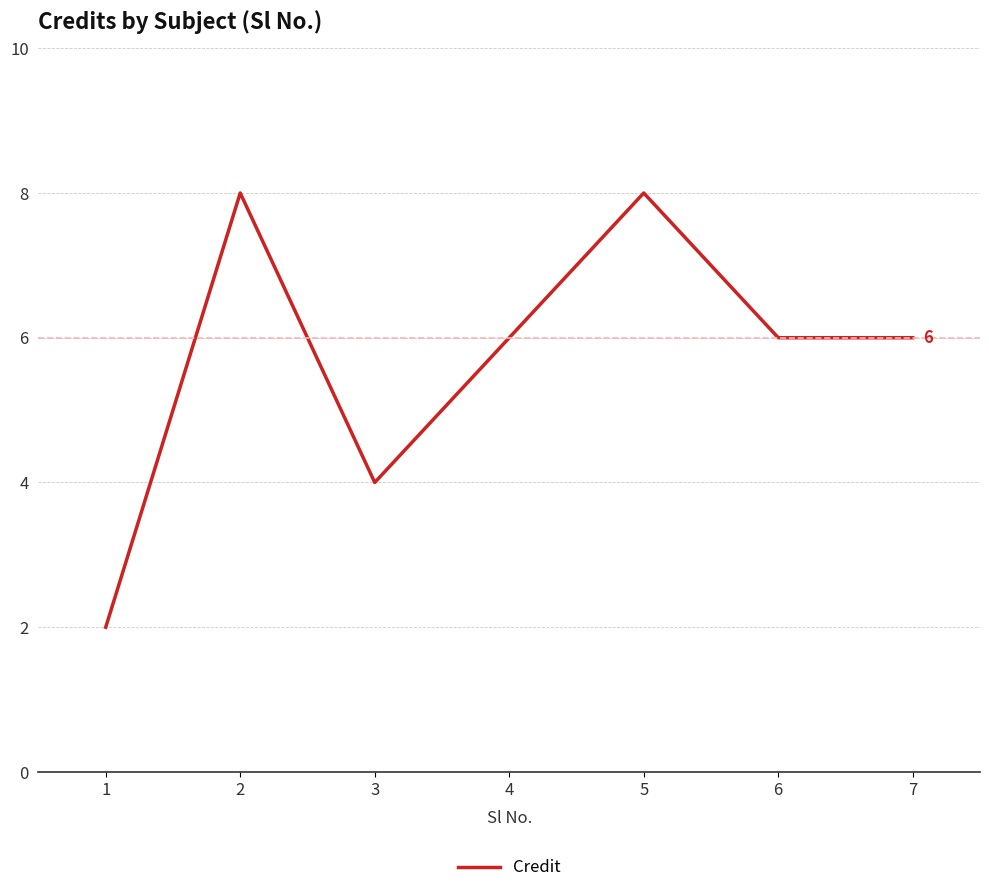

What is the change in value from 1 to 4?

+4